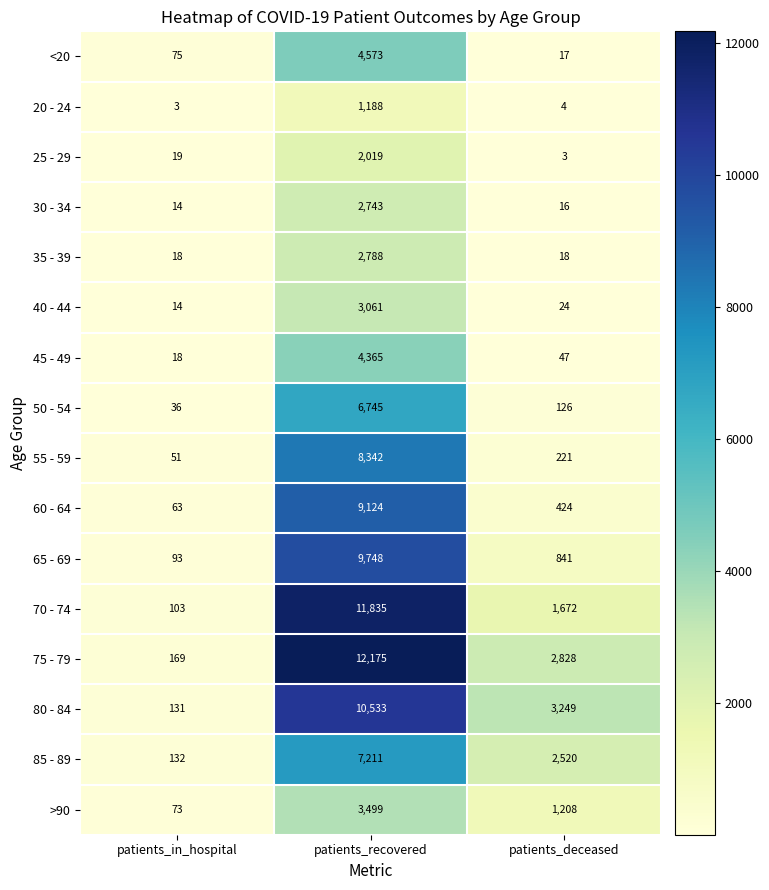

What is the greatest value displayed?

12175